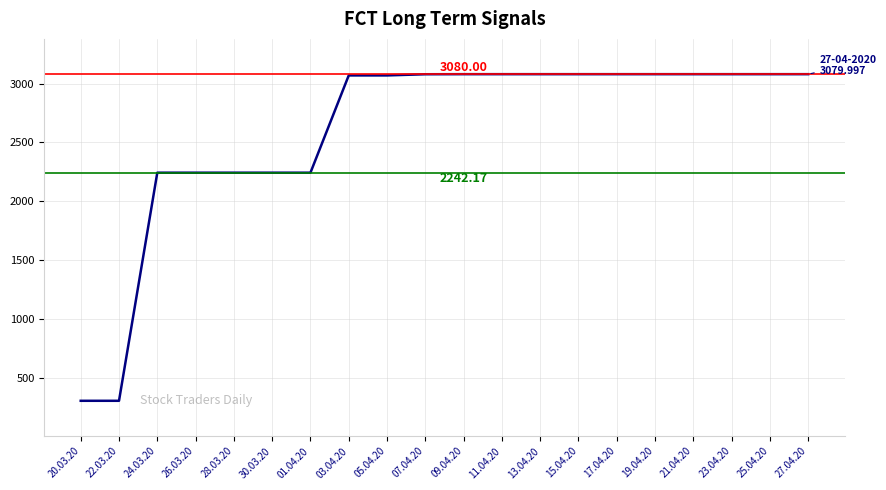

What is the change in value from 20.03.20 to 23.04.20?

+2777.6